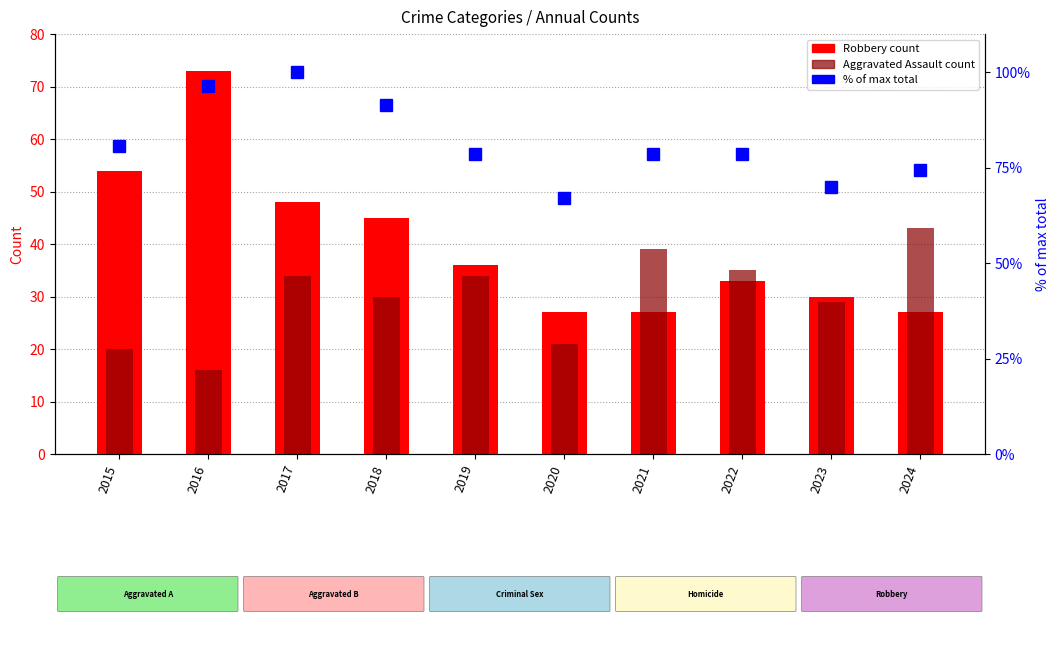

At which label is Robbery count closest to 50?

2017